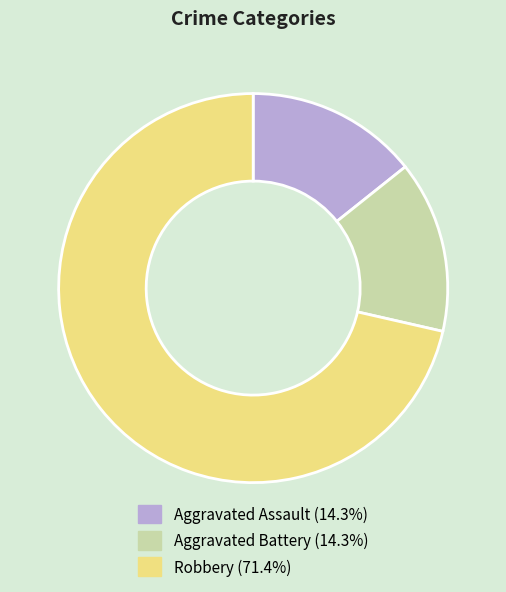

Between Aggravated Battery and Robbery, which is larger?

Robbery